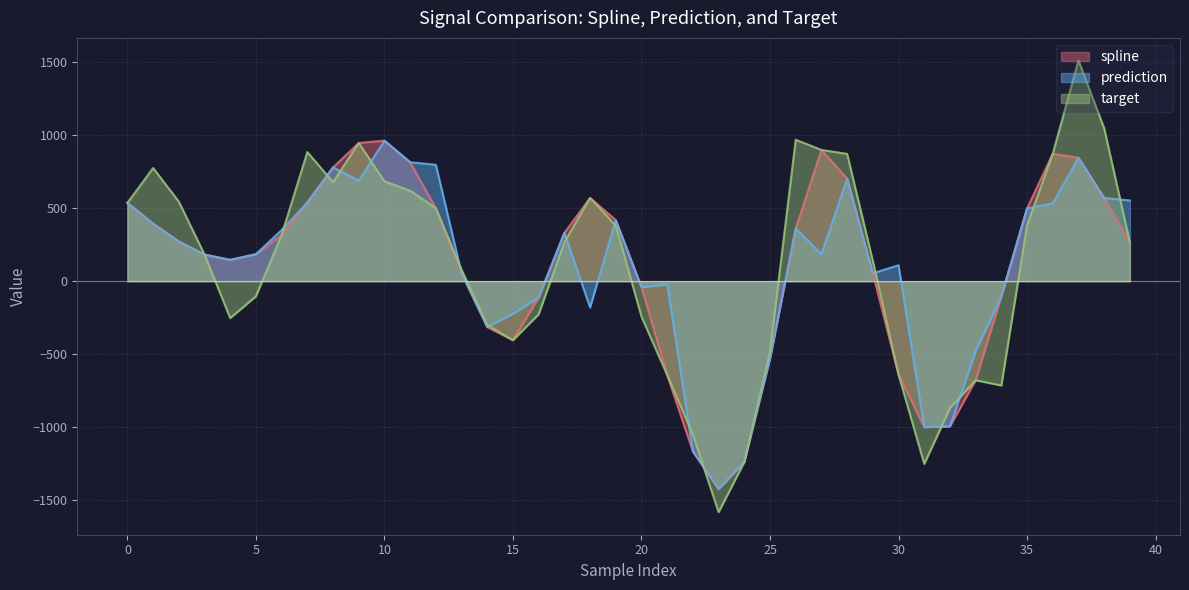

Which category has the lowest value in the target series?

23